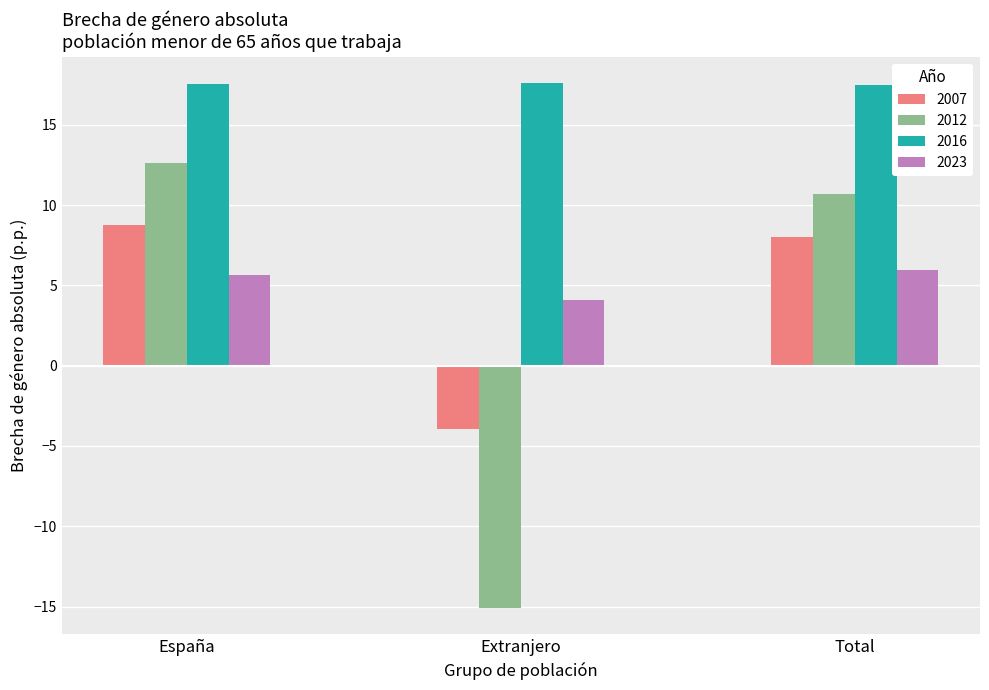

What is the value of the 2023 bar at the 1st from the left?

5.7